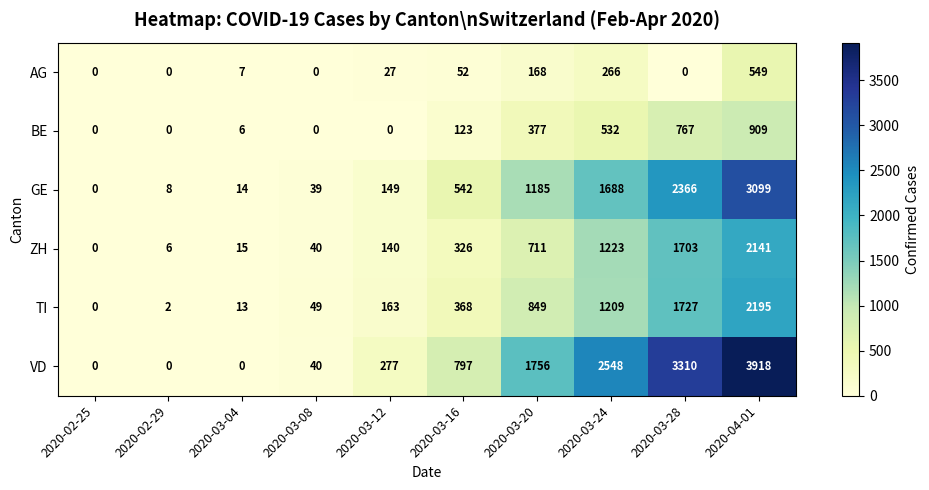

What is the greatest value displayed?

3918